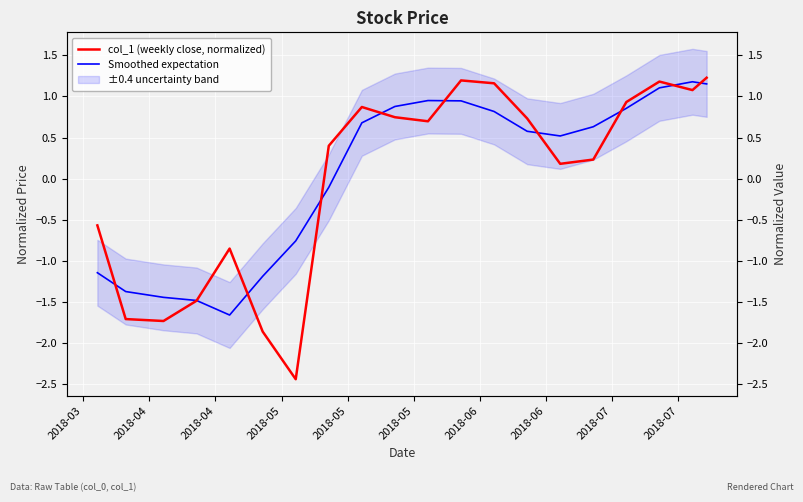

The Smoothed expectation series shows -0.1 at 12. True or false?

False